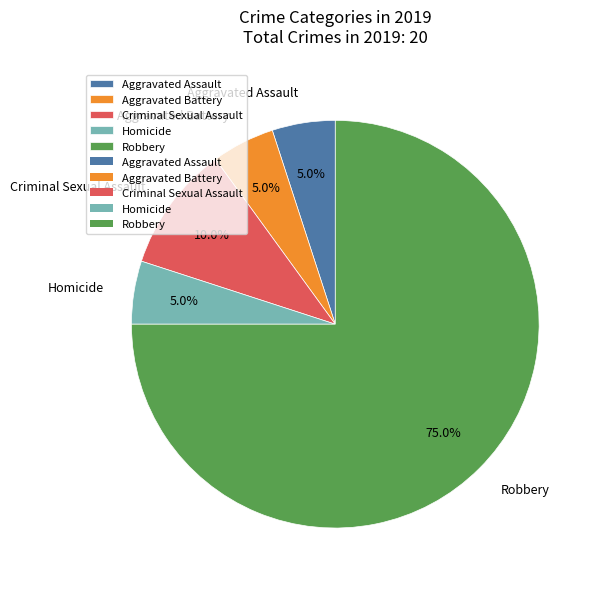

To the nearest percent, what is the difference between the largest and smallest slice percentages?

70%